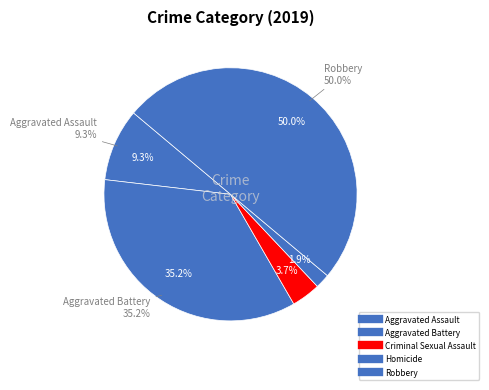

To the nearest percent, what is the average slice percentage?

20%